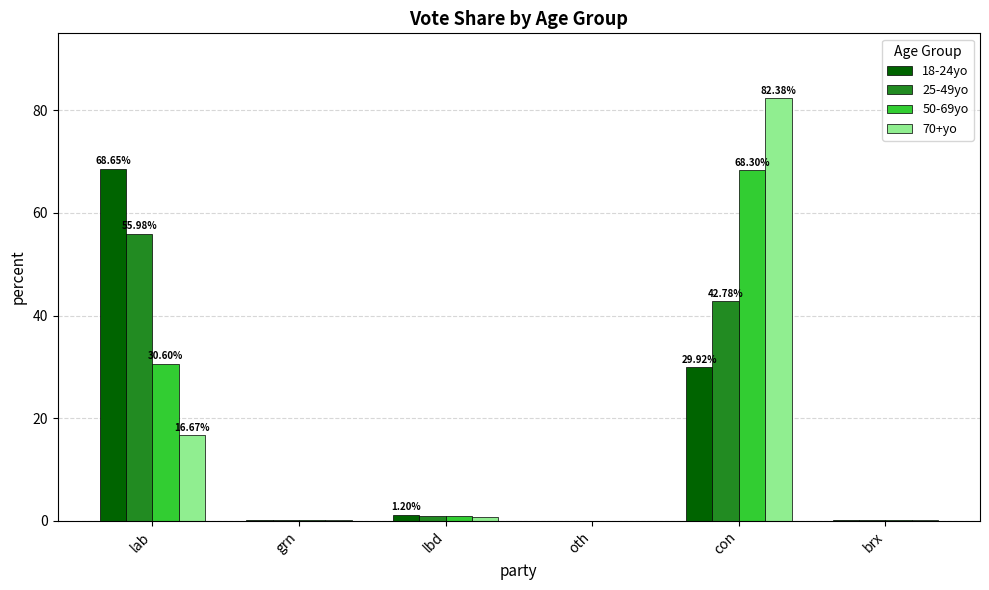

What is the highest value of the 25-49yo series?

56.0